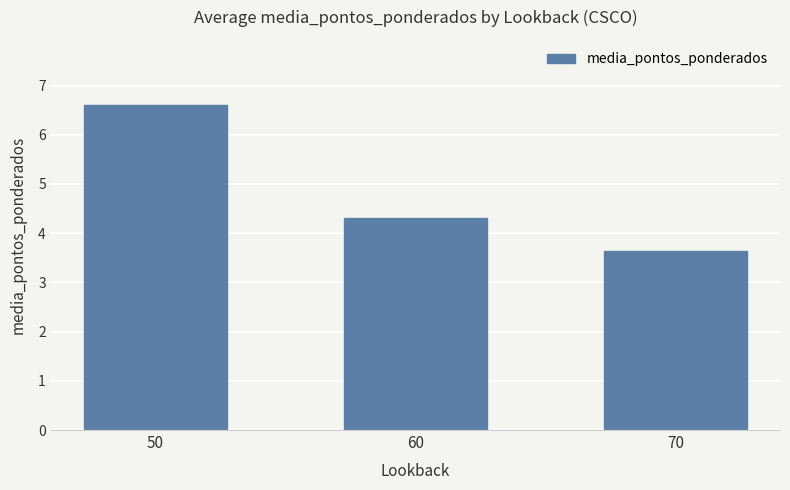

Is it true that the value at 60 is 4.3?

True